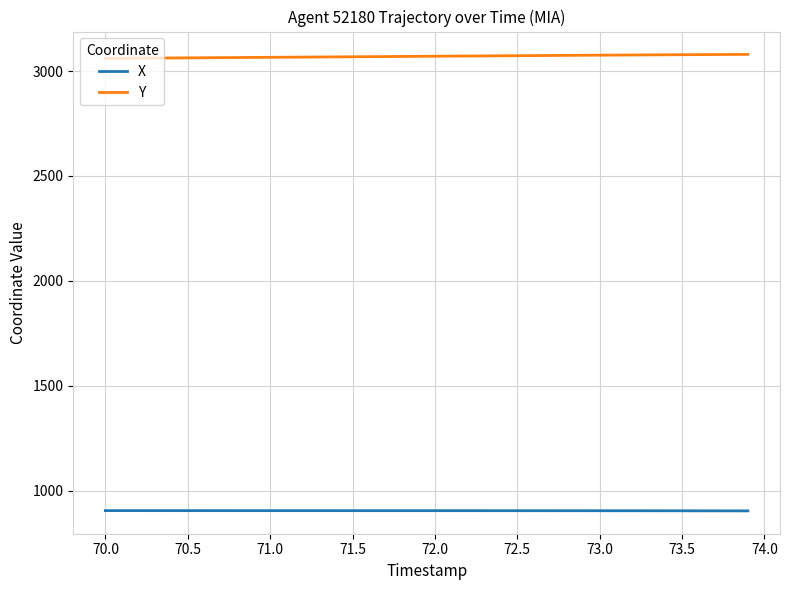

Which series has the largest total across all categories?

Y